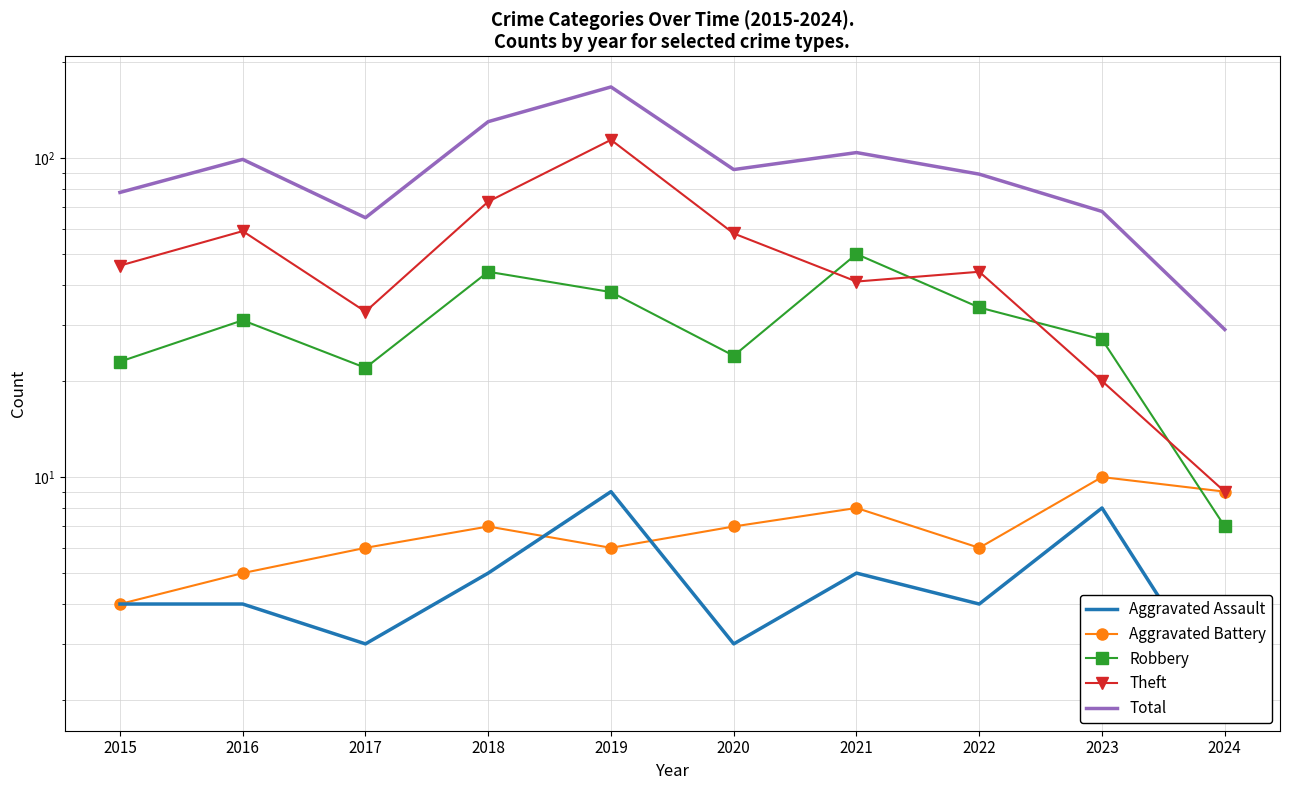

True or false: Theft has more than 1 points higher than both neighbors.

True